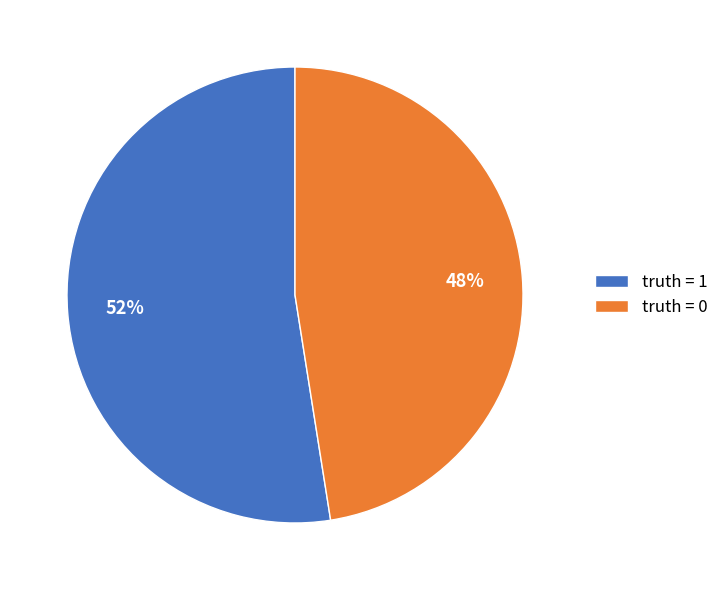

To the nearest percent, what is the average slice percentage?

50%